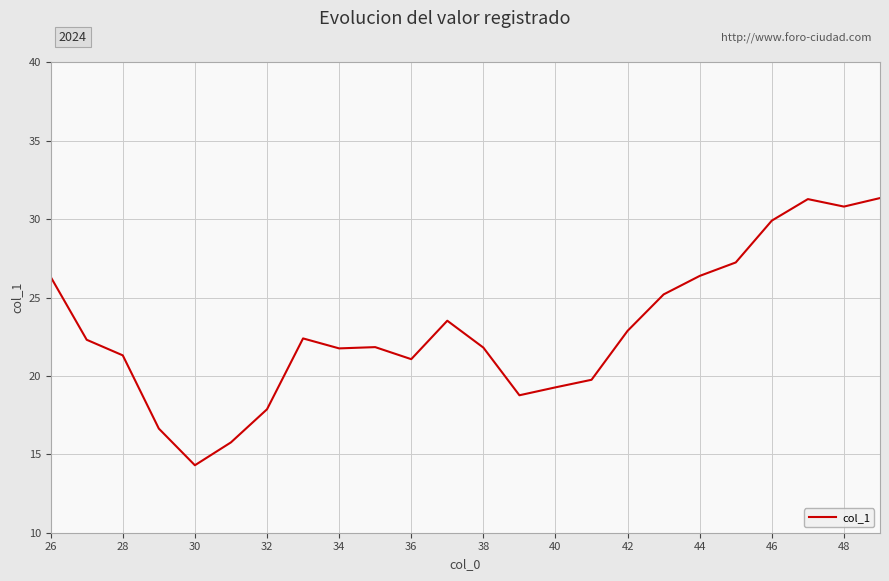

What is the difference between the maximum and minimum values?

17.0